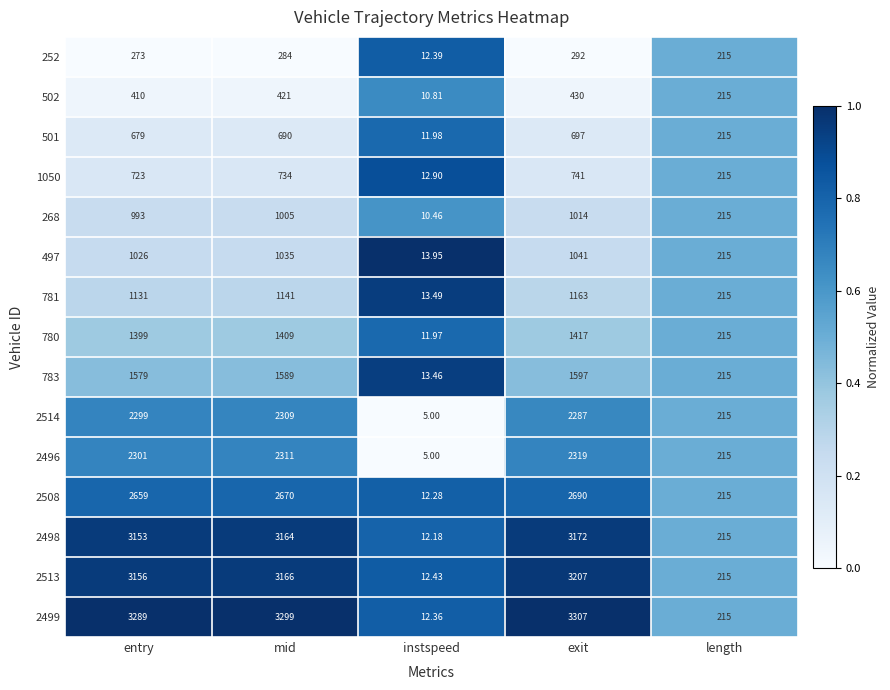

At which label is 2498 closest to 1592?

length